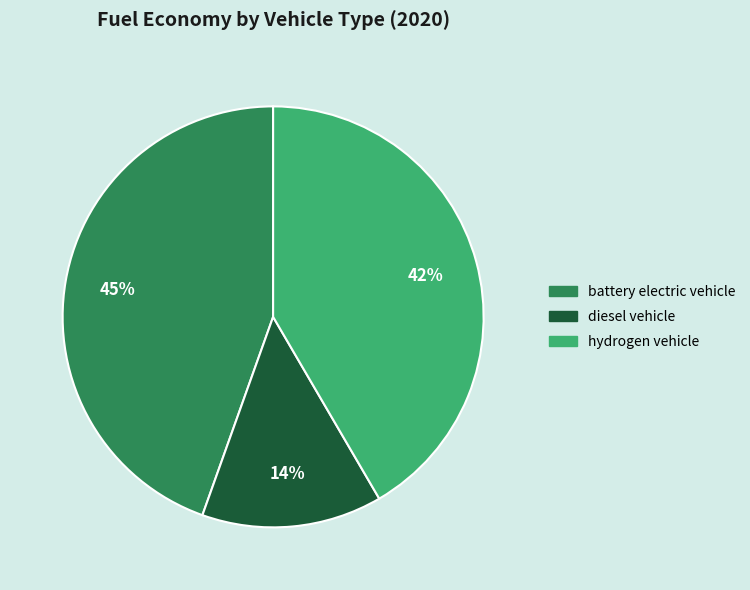

How many segments does this pie chart have?

3